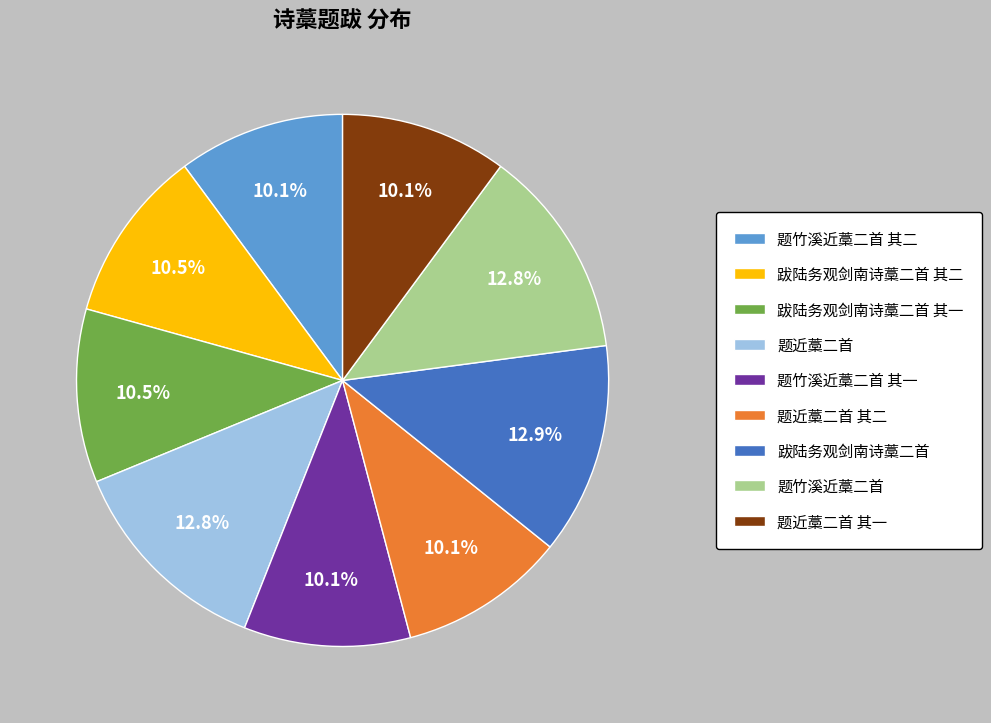

To the nearest percent, what is the combined percentage of 题近藁二首 其二 and 题近藁二首 其一?

20%